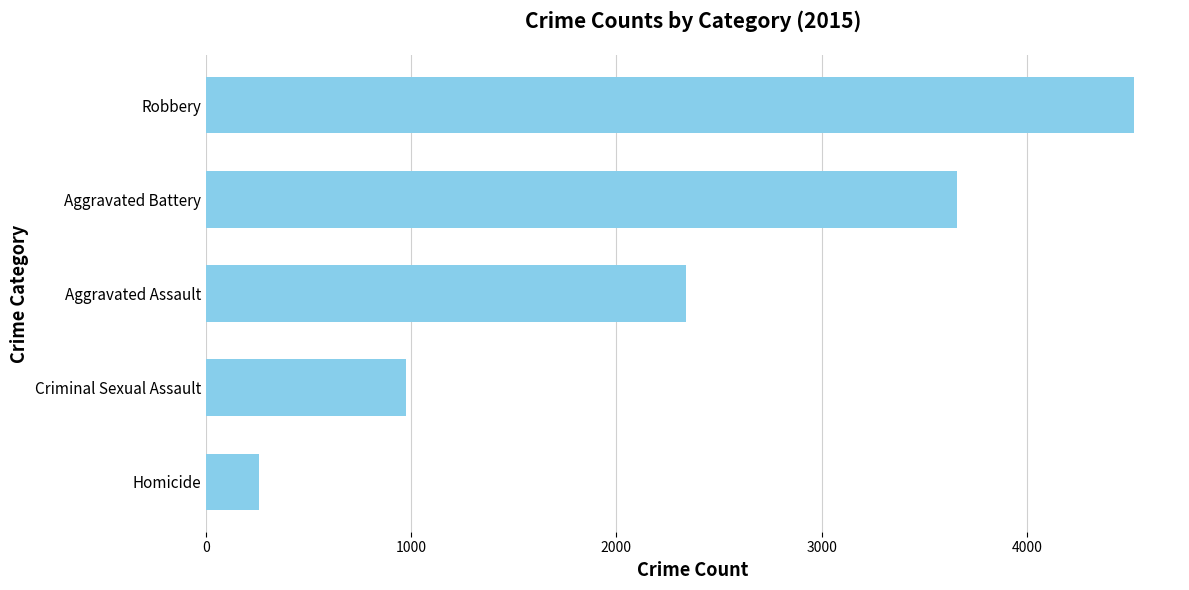

What is the sum of all values?

11751